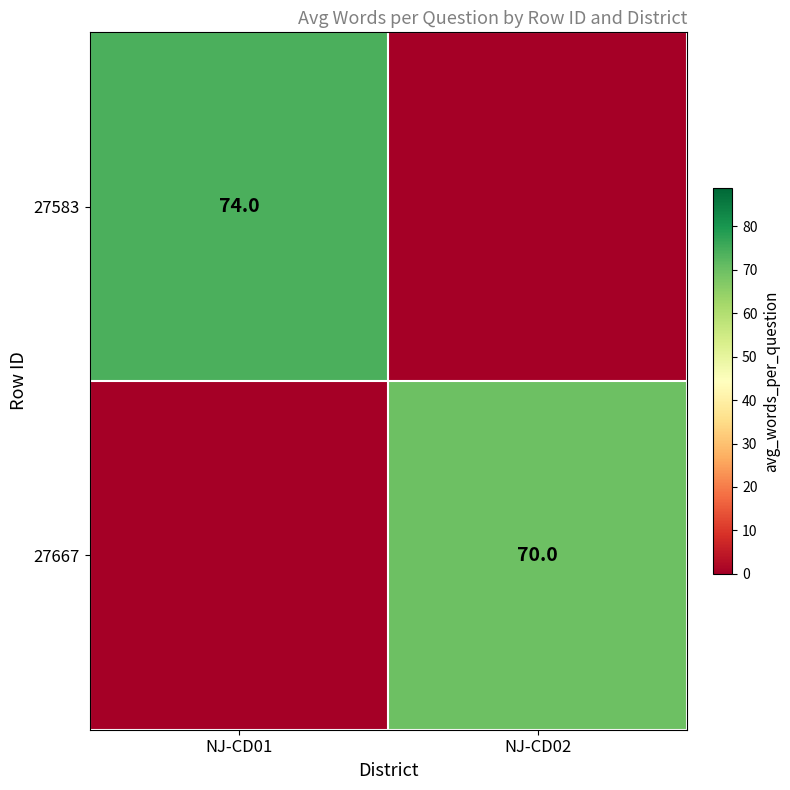

True or false: 27667 has a value of 70 at NJ-CD02.

True